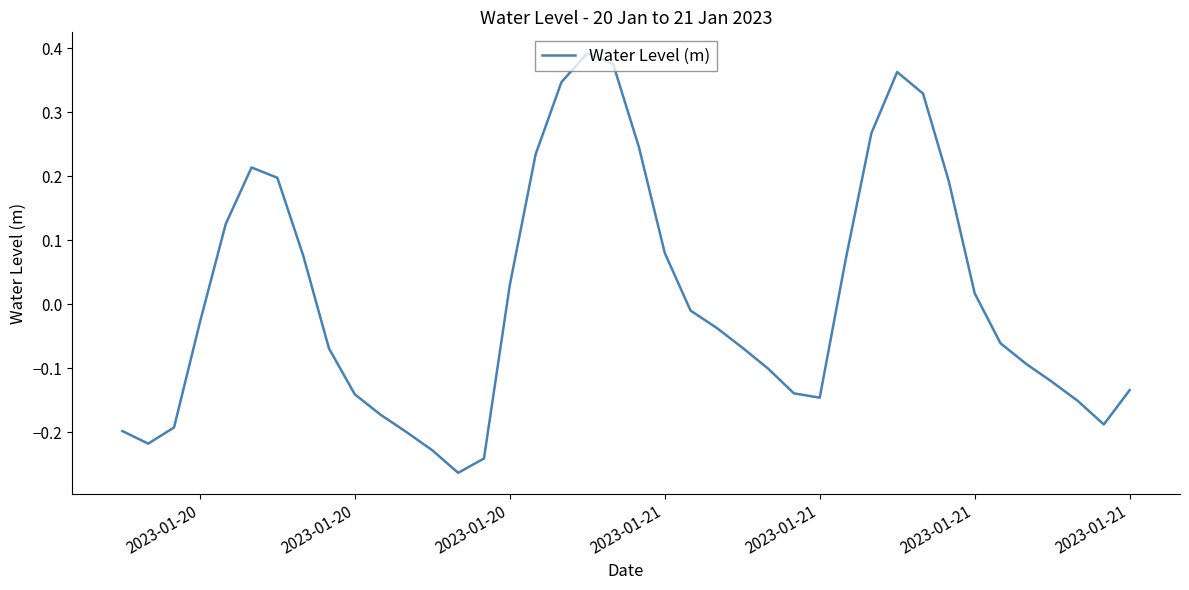

What is the difference between the maximum and minimum values?

0.7